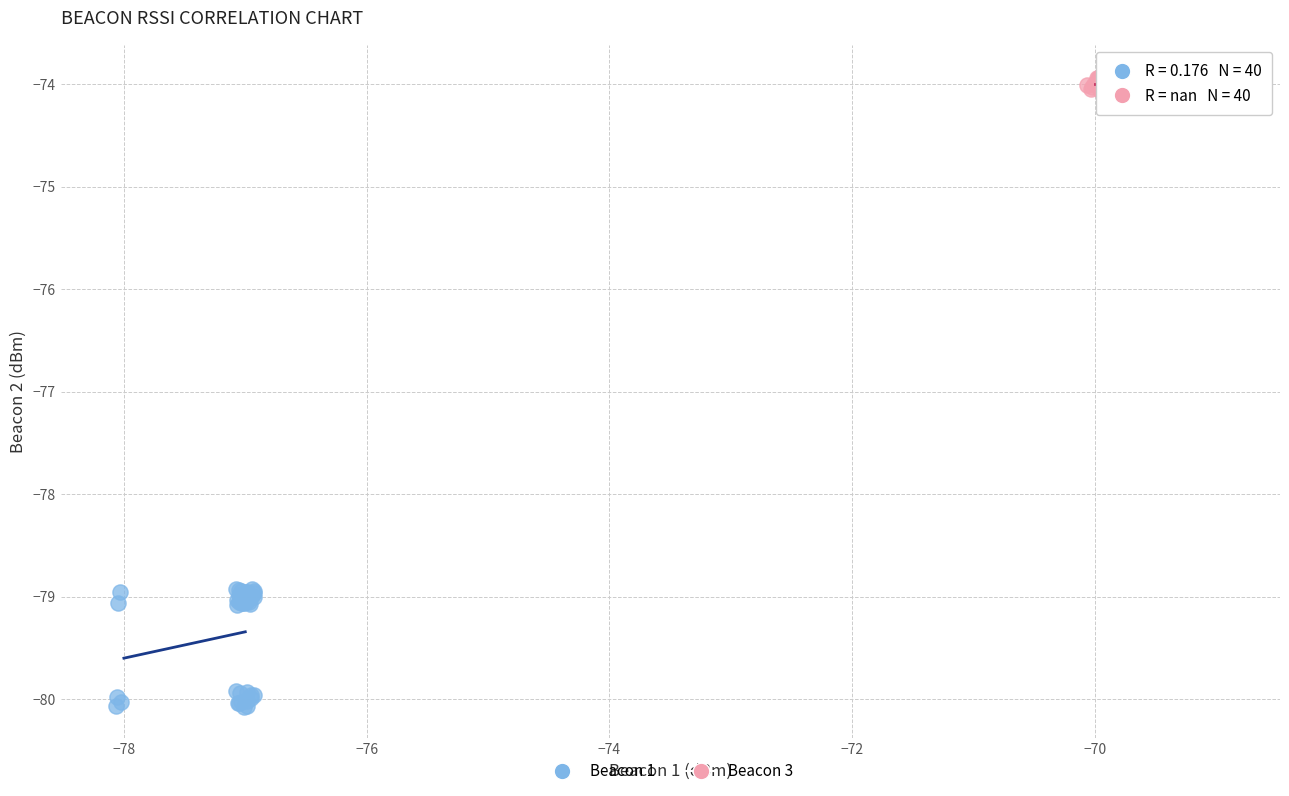

Which series contains the lowest Y value?

Beacon 1